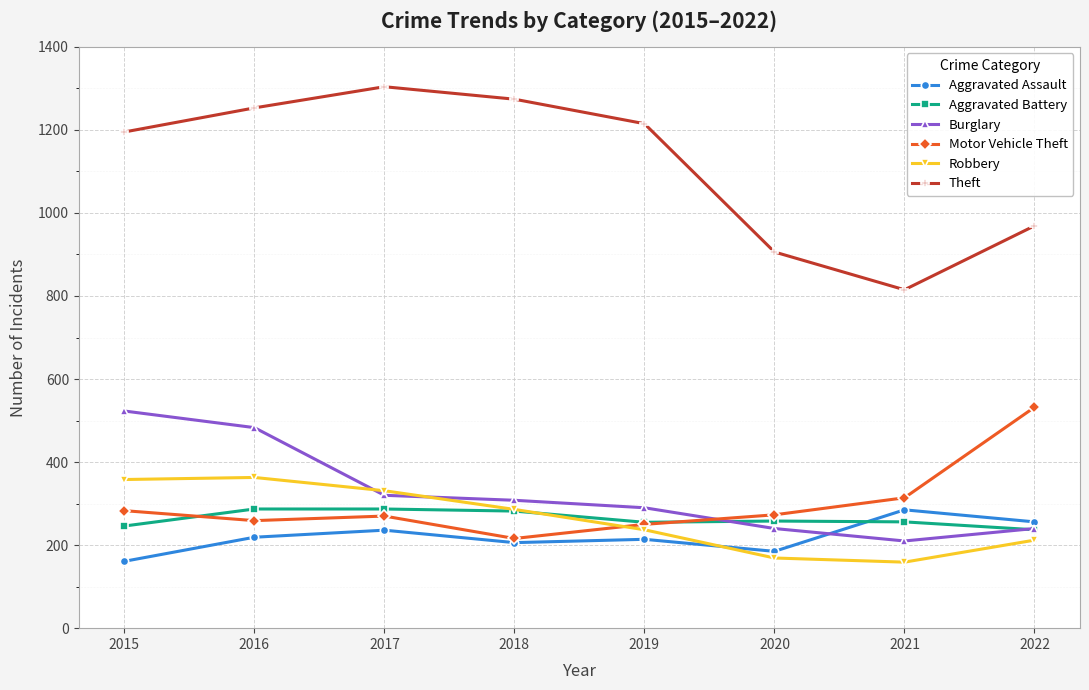

How many interior local valleys does the Robbery series have?

1